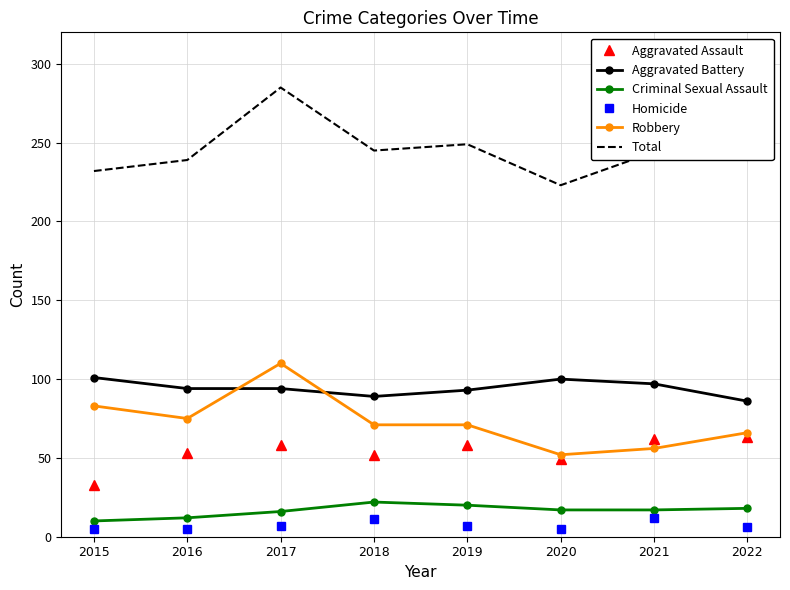

Which series has the largest total across all categories?

Total